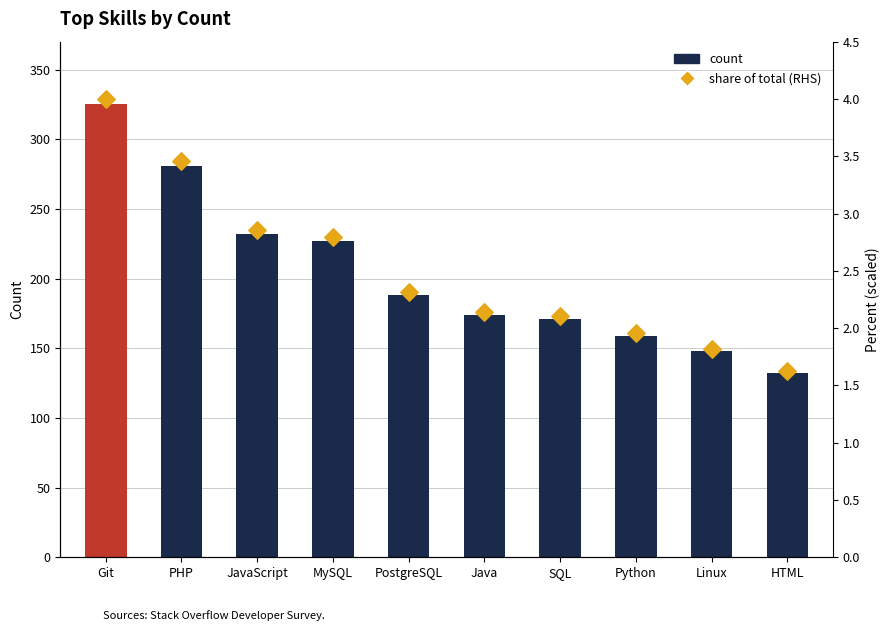

What are all the series names shown in the legend?

count, share of total (RHS)